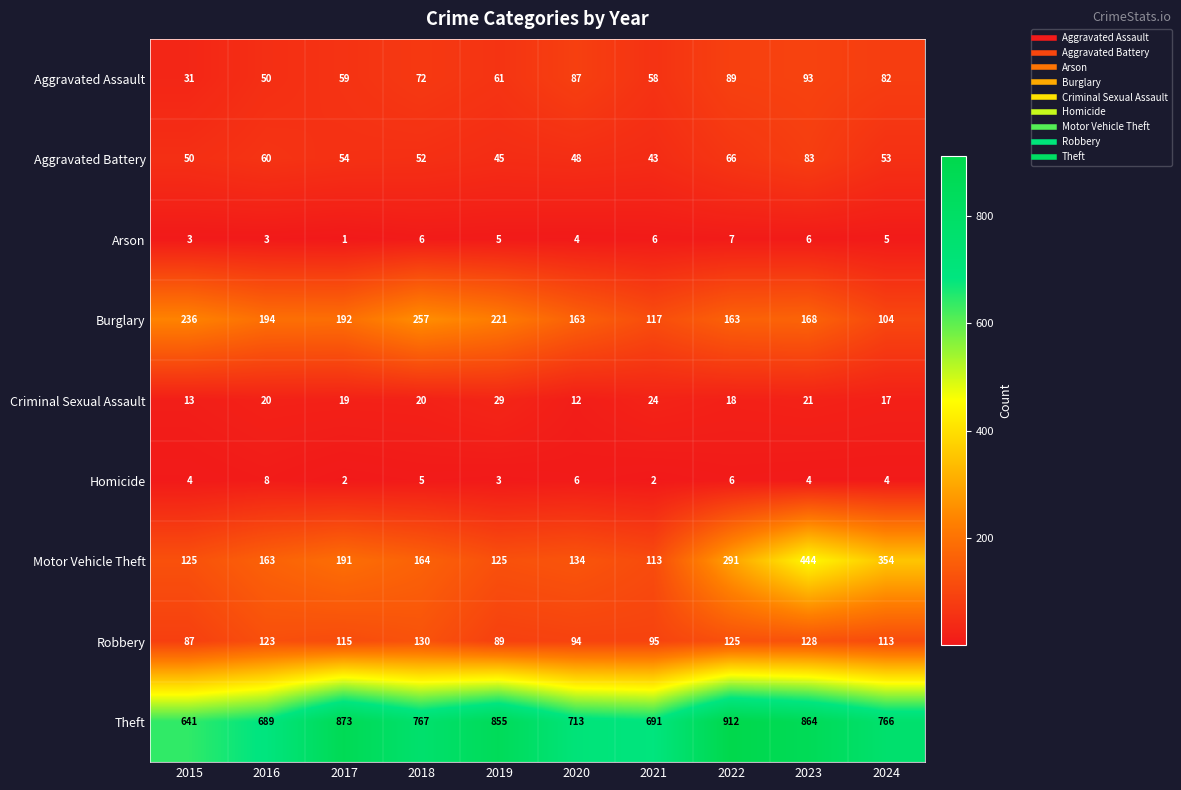

What is the difference between the maximum and minimum values in the Aggravated Battery series?

40